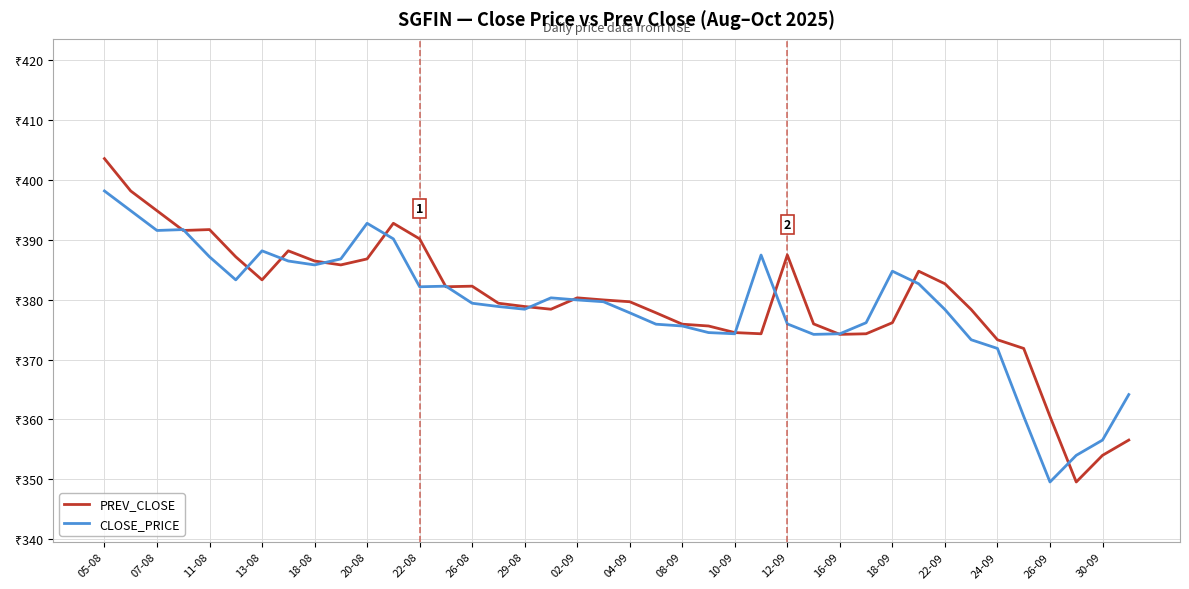

What are all the series names shown in the legend?

PREV_CLOSE, CLOSE_PRICE